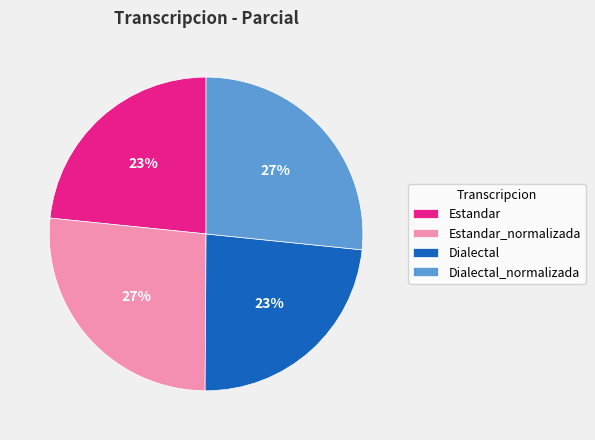

Is there any slice that represents more than half of the pie?

No